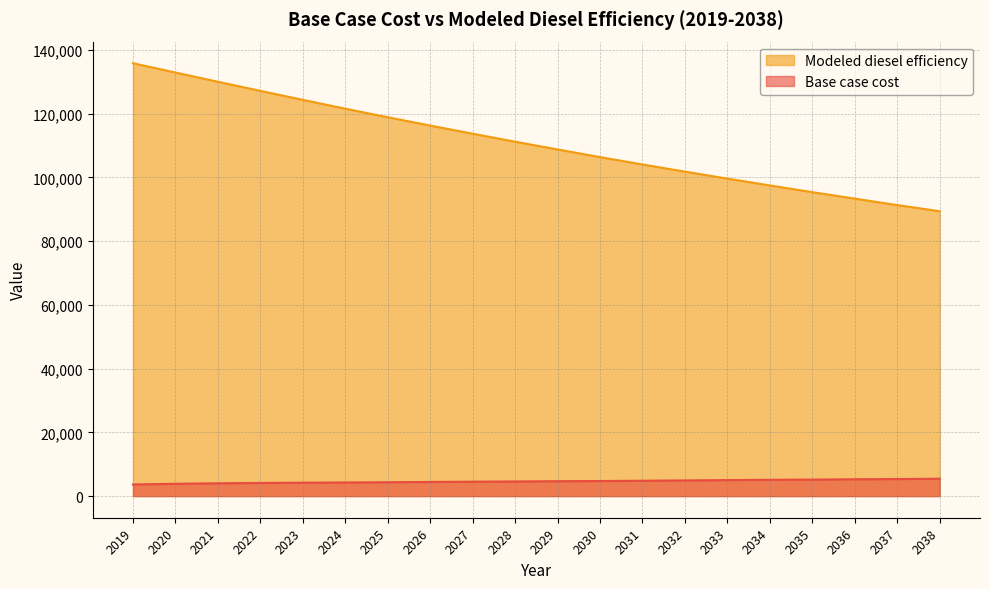

How many series are shown in this chart?

2